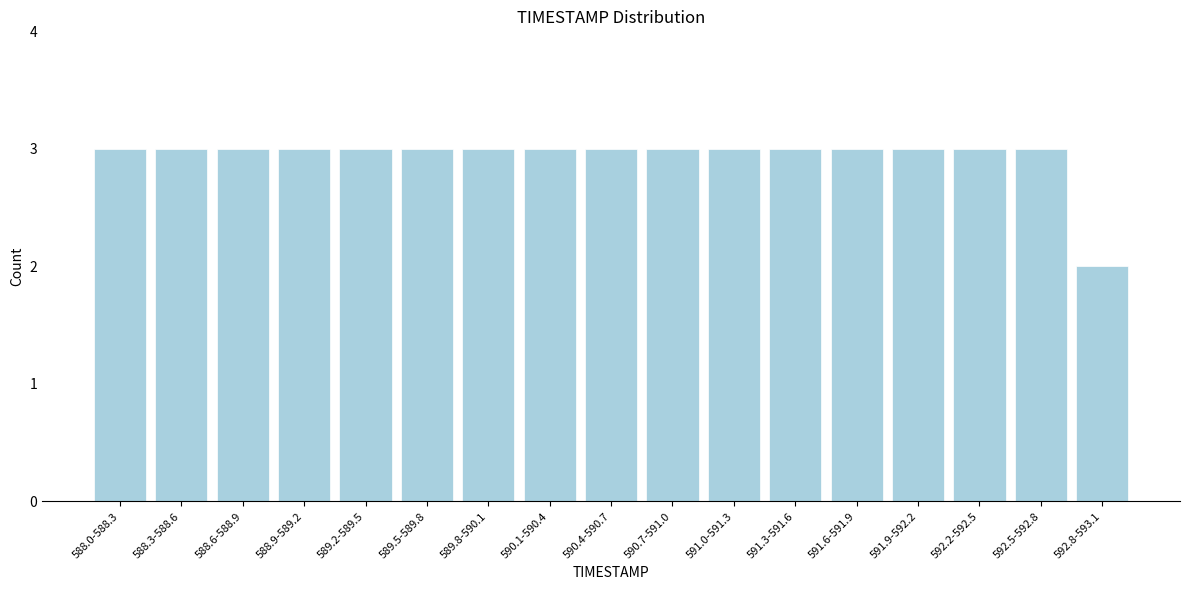

Reading left to right, what are all the values shown in this chart?

3	3	3	3	3	3	3	3	3	3	3	3	3	3	3	3	2